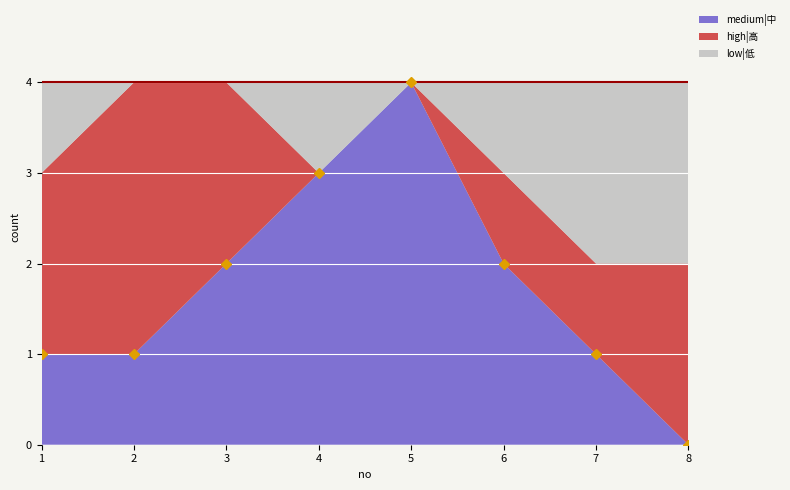

Where is medium|中 nearest to the value 2?

3